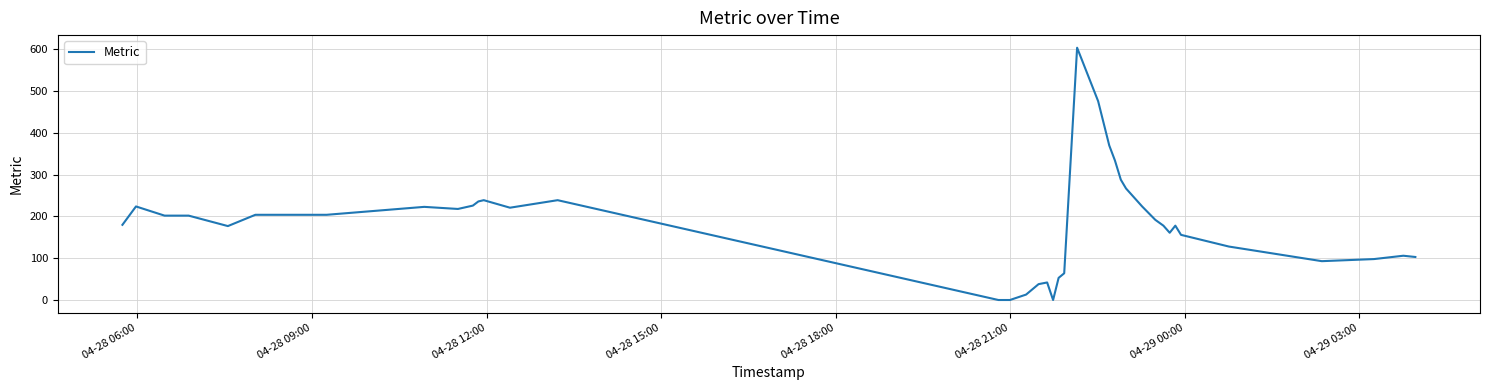

Is this an area chart (filled region under the line)?

No